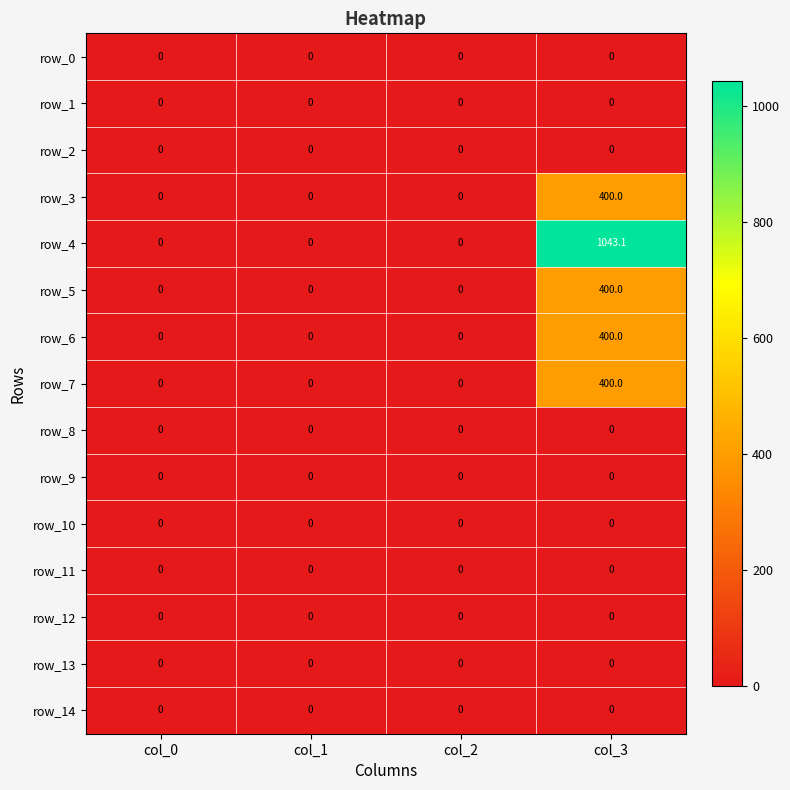

Which series has the largest total across all categories?

row_4